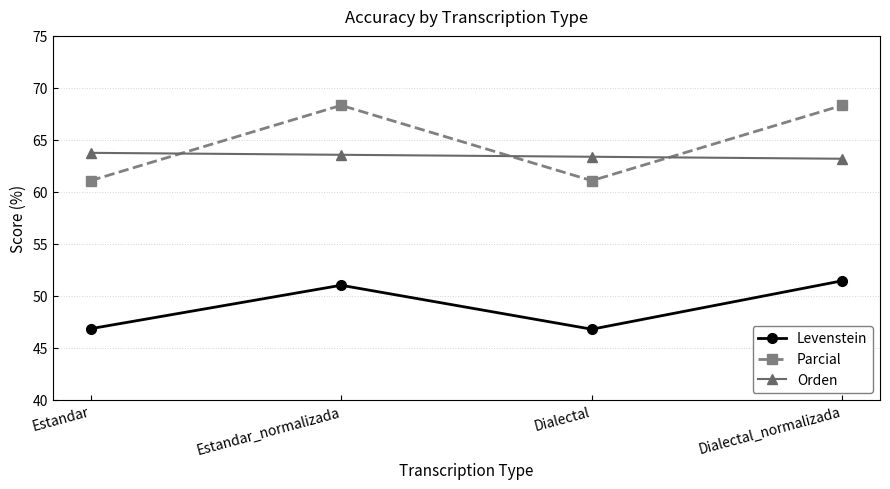

List the series in order of their peak value, lowest first.

Levenstein, Orden, Parcial